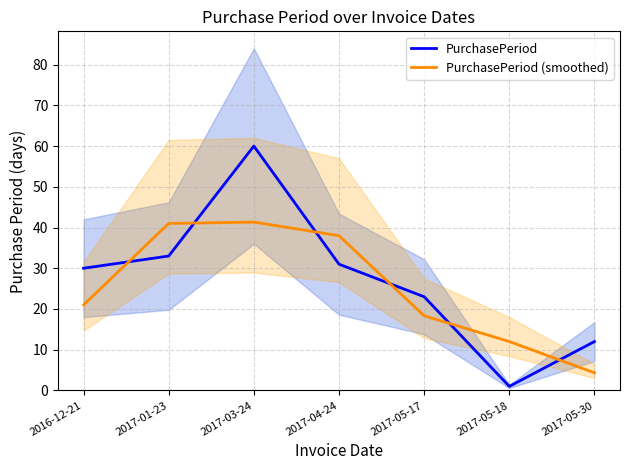

Reading left to right, transcribe all the data shown in this chart.

PurchasePeriod: 30.0	33.0	60.0	31.0	23.0	1.0	12.0
PurchasePeriod (smoothed): 21.0	41.0	41.3	38.0	18.3	12.0	4.3